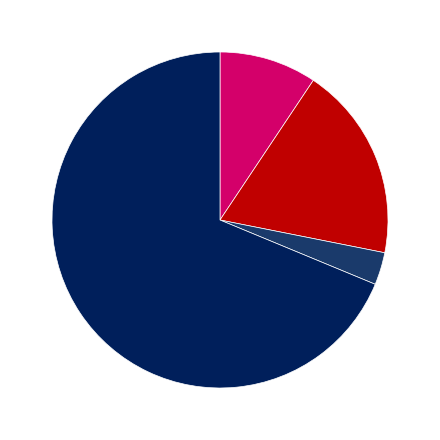

How many slices are in this pie chart?

4